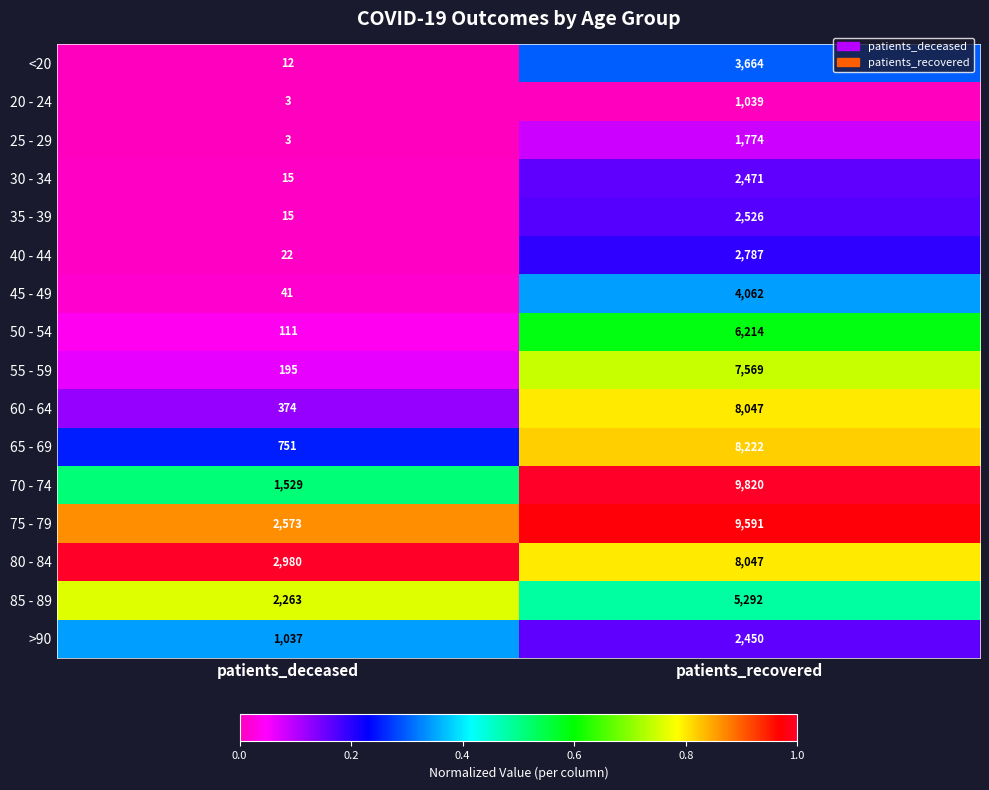

At which category does the chart reach its minimum across all series?

patients_deceased